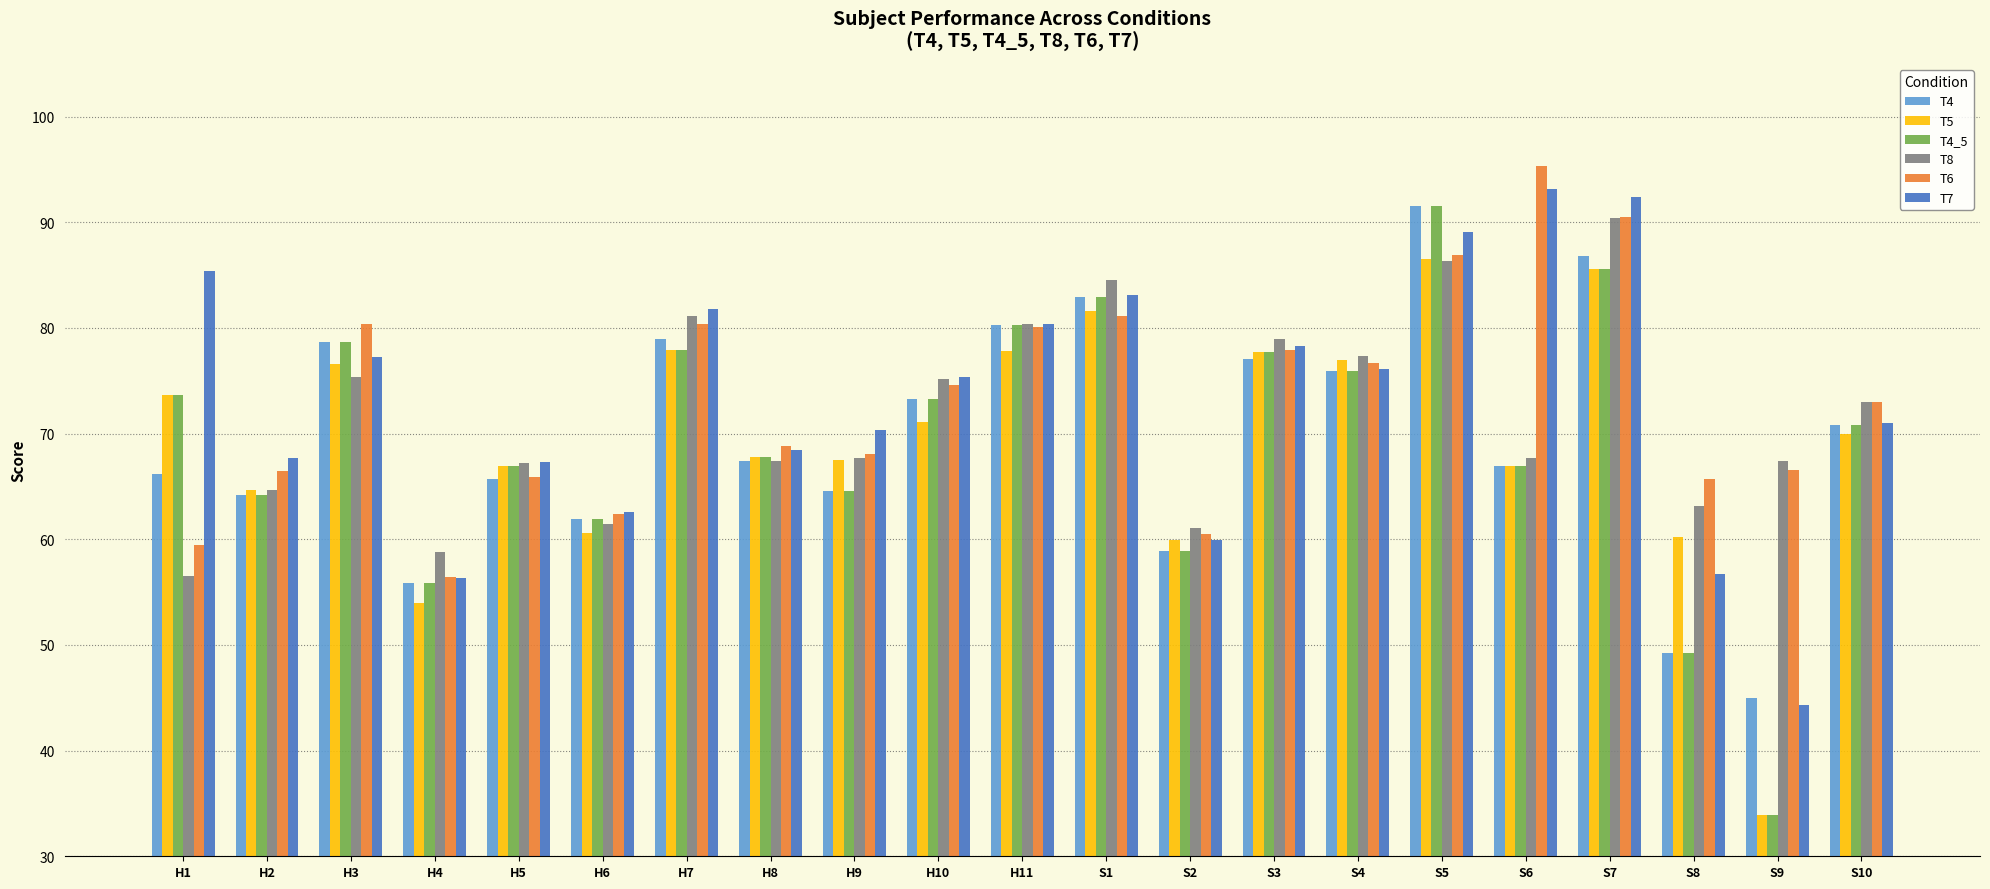

What is the spread (max minus min) of values at S7?

6.9